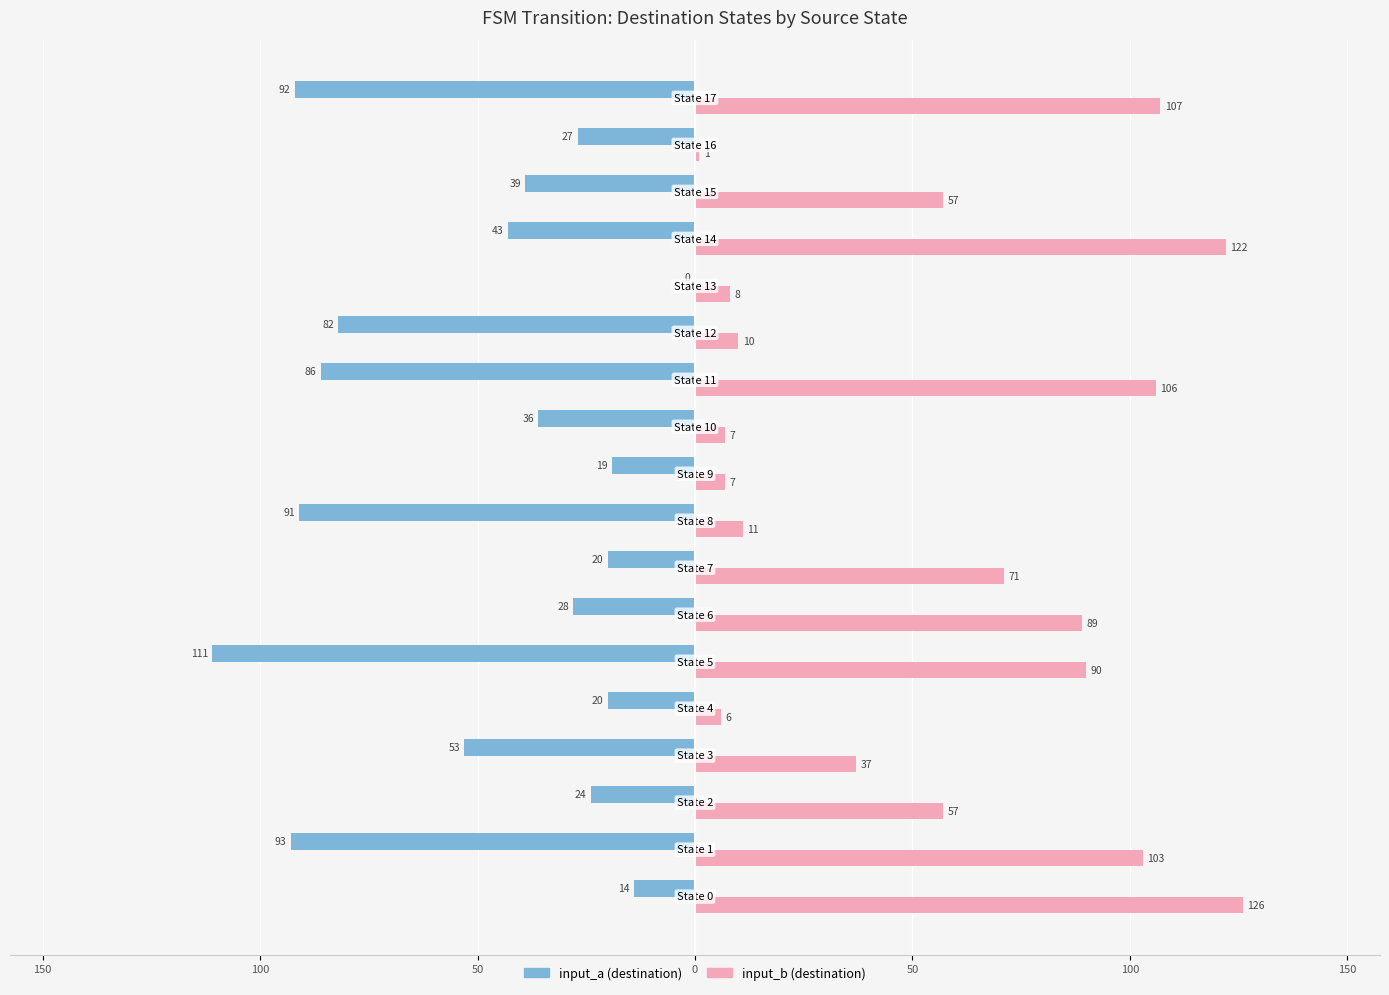

What are all the series names shown in the legend?

input_a (destination), input_b (destination)